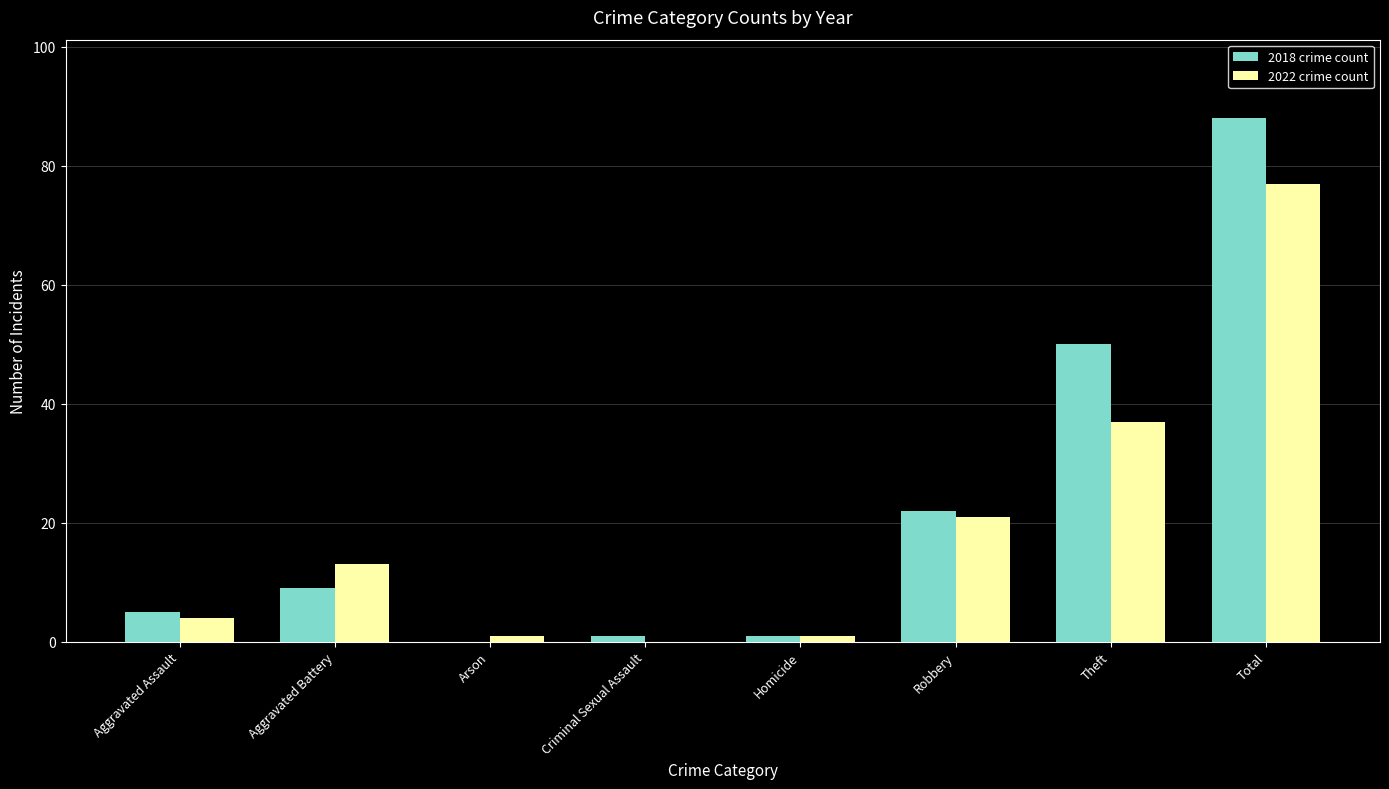

Where is 2018 crime count nearest to the value 44?

Theft